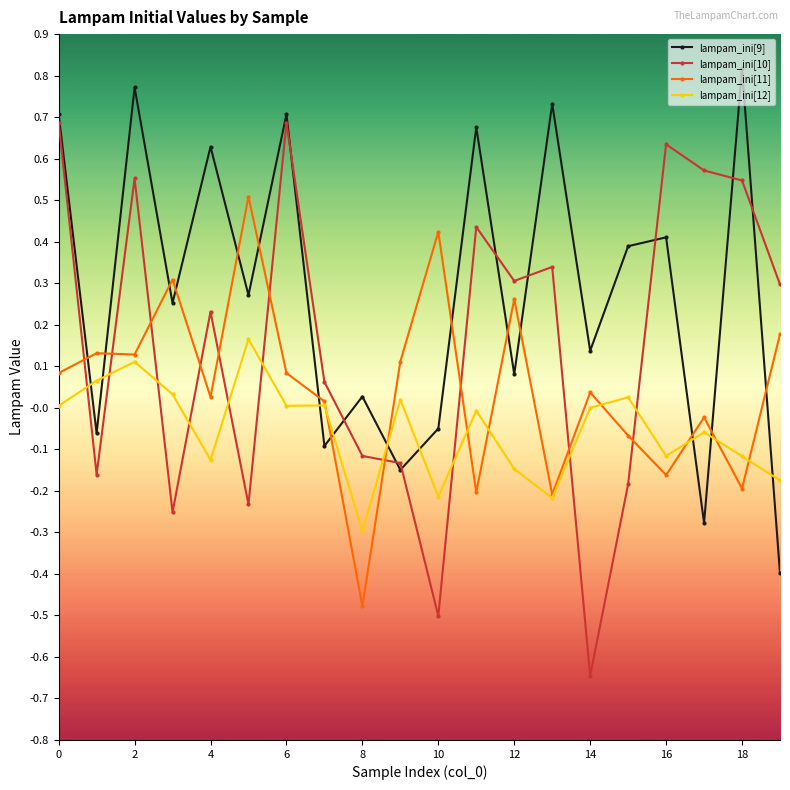

List the series in order of their overall mean, highest first.

lampam_ini[9], lampam_ini[10], lampam_ini[11], lampam_ini[12]